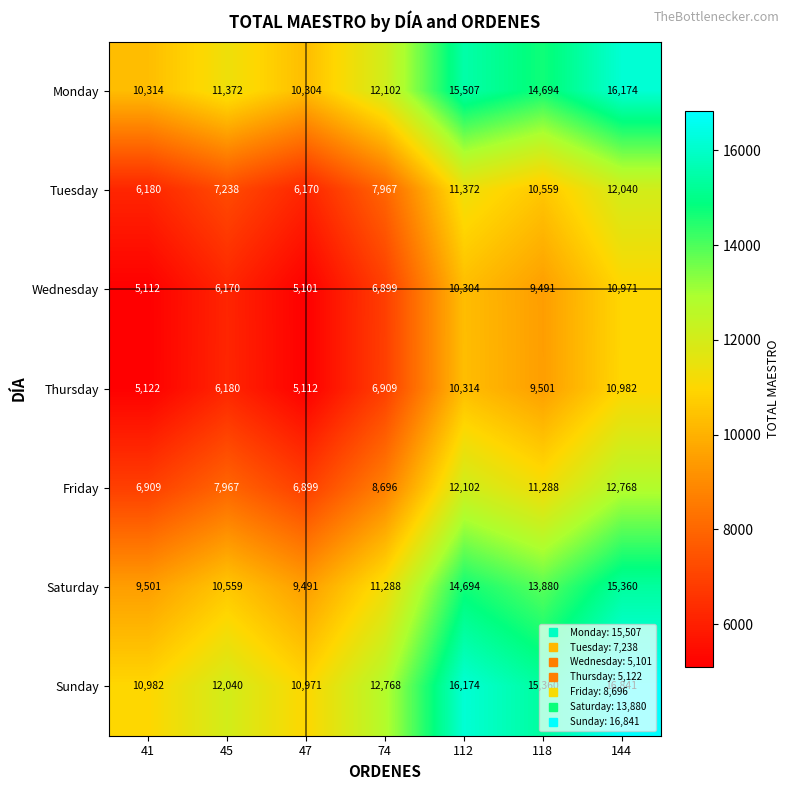

What is the difference between the second highest and second lowest values in the Tuesday series?

5192